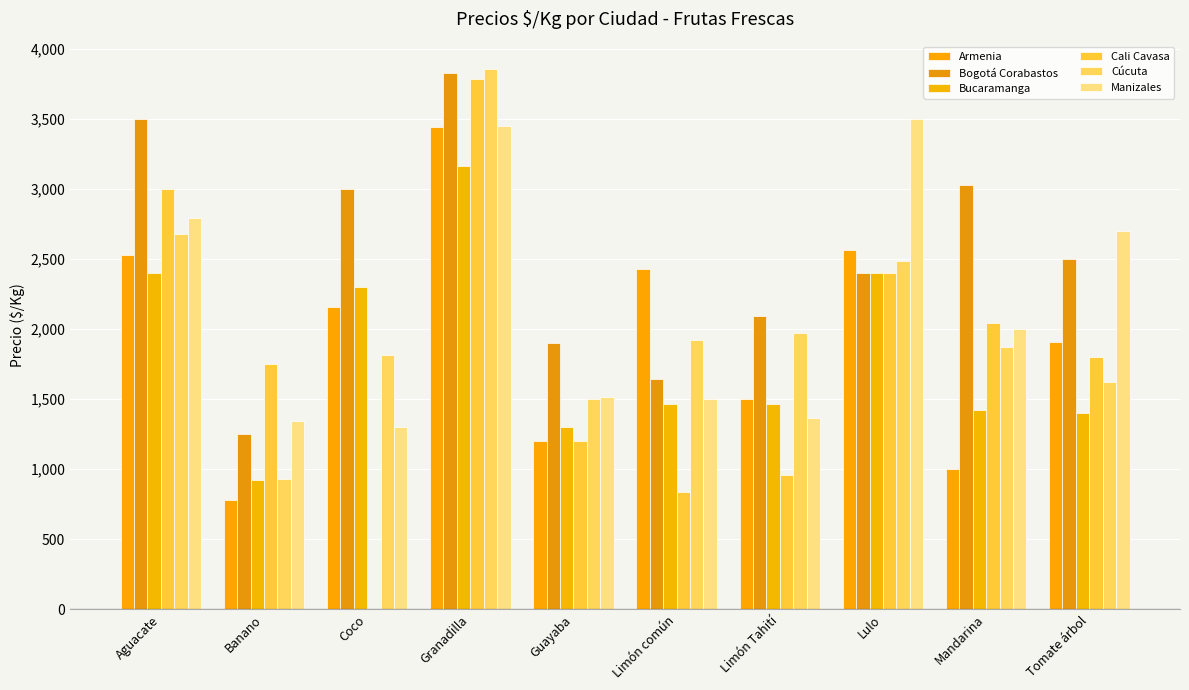

Reading right to left, list all the values displayed in this chart.

Armenia: Tomate árbol=1907	Mandarina=1000	Lulo=2567	Limón Tahití=1500	Limón común=2433	Guayaba=1200	Granadilla=3444	Coco=2156	Banano=783	Aguacate=2533
Bogotá Corabastos: Tomate árbol=2500	Mandarina=3030	Lulo=2400	Limón Tahití=2095	Limón común=1643	Guayaba=1905	Granadilla=3833	Coco=3000	Banano=1250	Aguacate=3500
Bucaramanga: Tomate árbol=1400	Mandarina=1425	Lulo=2400	Limón Tahití=1467	Limón común=1467	Guayaba=1300	Granadilla=3167	Coco=2301	Banano=925	Aguacate=2400
Cali Cavasa: Tomate árbol=1800	Mandarina=2043	Lulo=2400	Limón Tahití=960	Limón común=840	Guayaba=1200	Granadilla=3786	Coco=0	Banano=1750	Aguacate=3000
Cúcuta: Tomate árbol=1625	Mandarina=1875	Lulo=2488	Limón Tahití=1975	Limón común=1924	Guayaba=1500	Granadilla=3861	Coco=1818	Banano=931	Aguacate=2683
Manizales: Tomate árbol=2700	Mandarina=2000	Lulo=3500	Limón Tahití=1364	Limón común=1500	Guayaba=1515	Granadilla=3452	Coco=1300	Banano=1342	Aguacate=2792